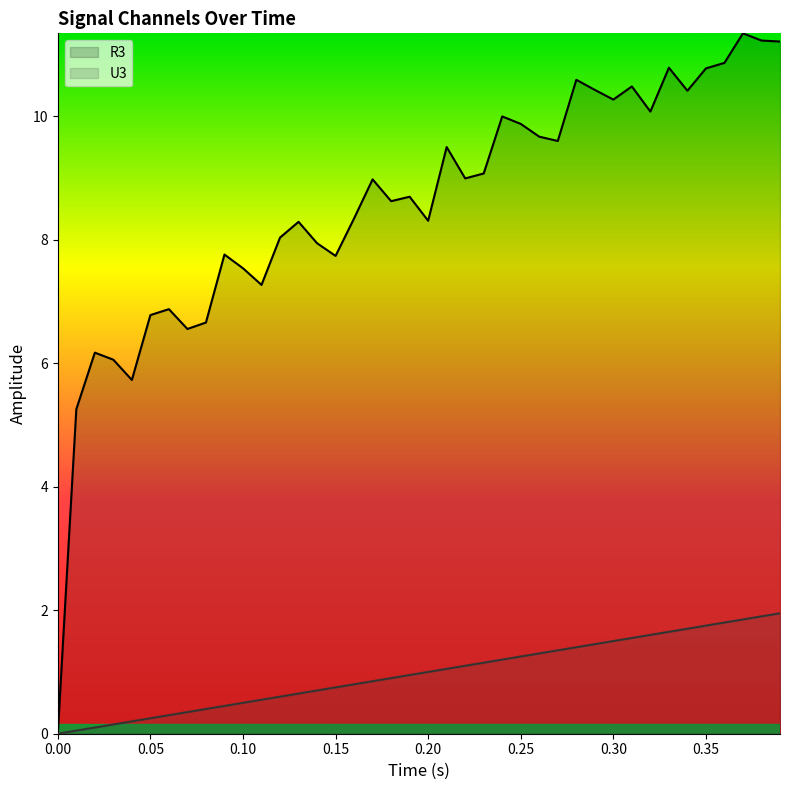

Which series has the largest range (max minus min)?

R3